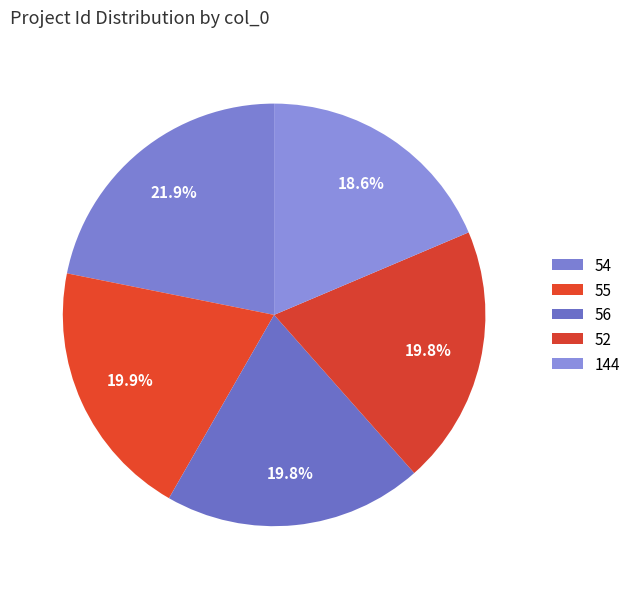

To the nearest percent, what is the average slice percentage?

20%